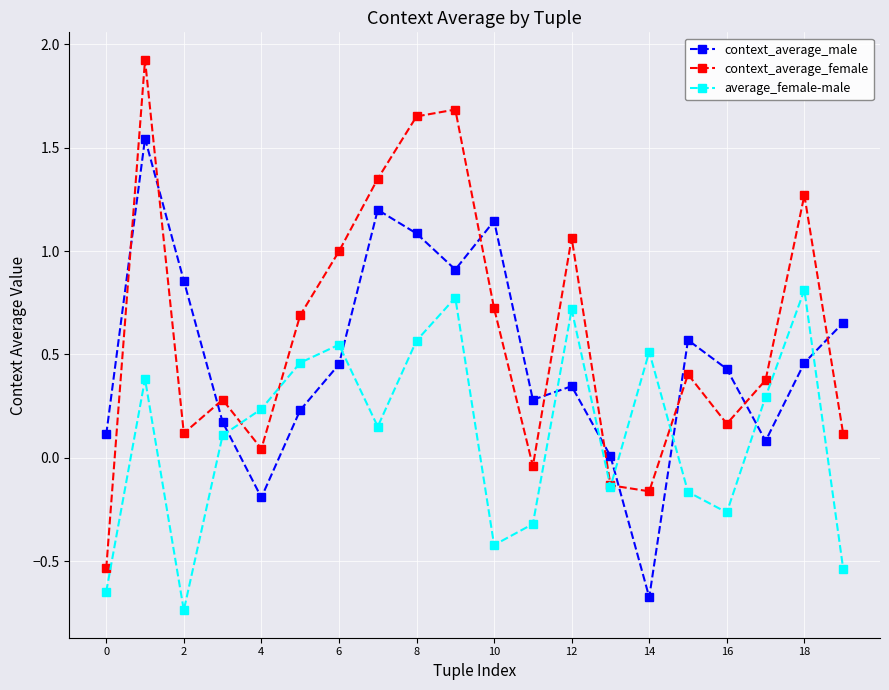

What is the difference between the second highest and second lowest values in the context_average_male series?

1.4